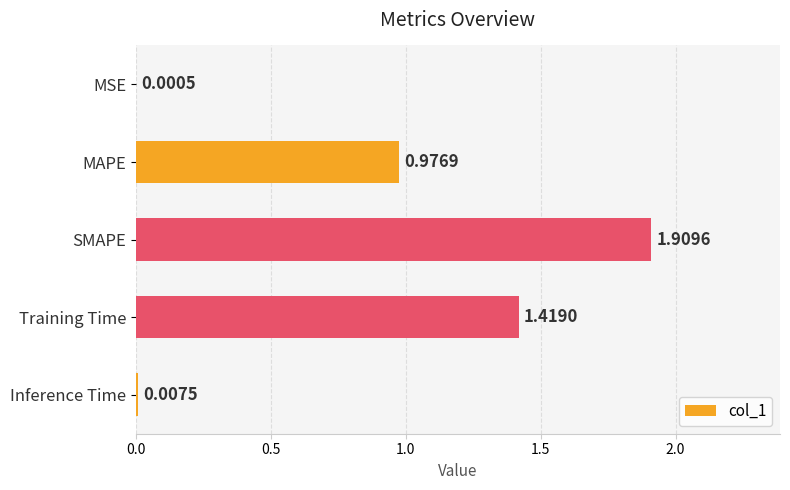

Where is the data nearest to the value 0?

MSE